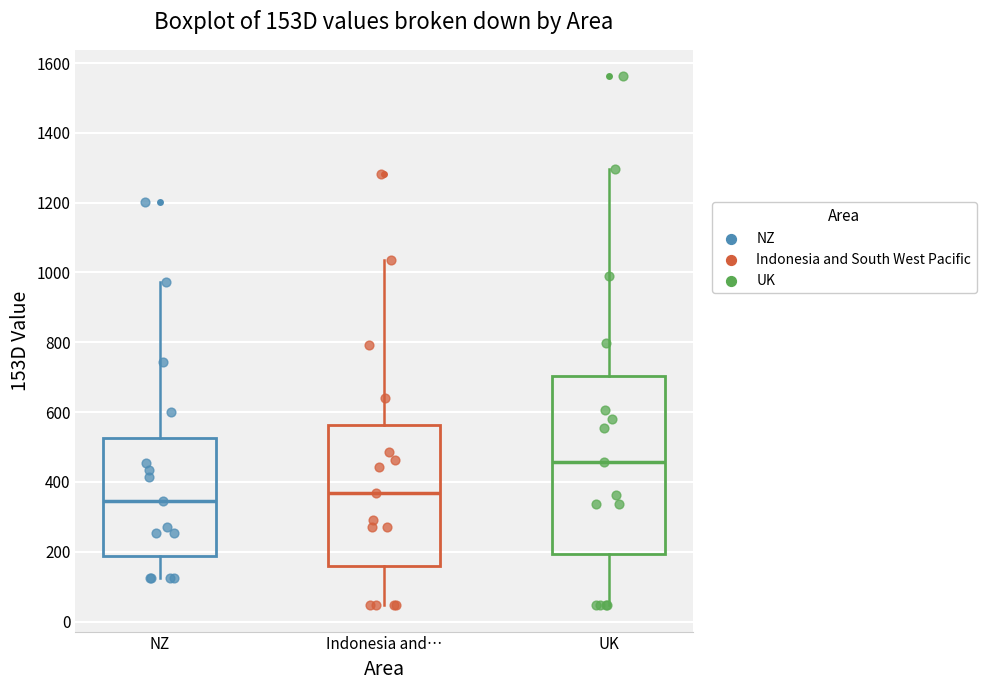

Reading left to right, read every box against the y-axis: the position of its median line, the range the box covers, and the ends of its whiskers. The values are not printed on the chart, so give them approximately, as read against the axis.

NZ: median 340, box 180 to 520, whiskers 120 to 980
Indonesia and…: median 360, box 160 to 560, whiskers 40 to 1040
UK: median 460, box 200 to 700, whiskers 40 to 1300